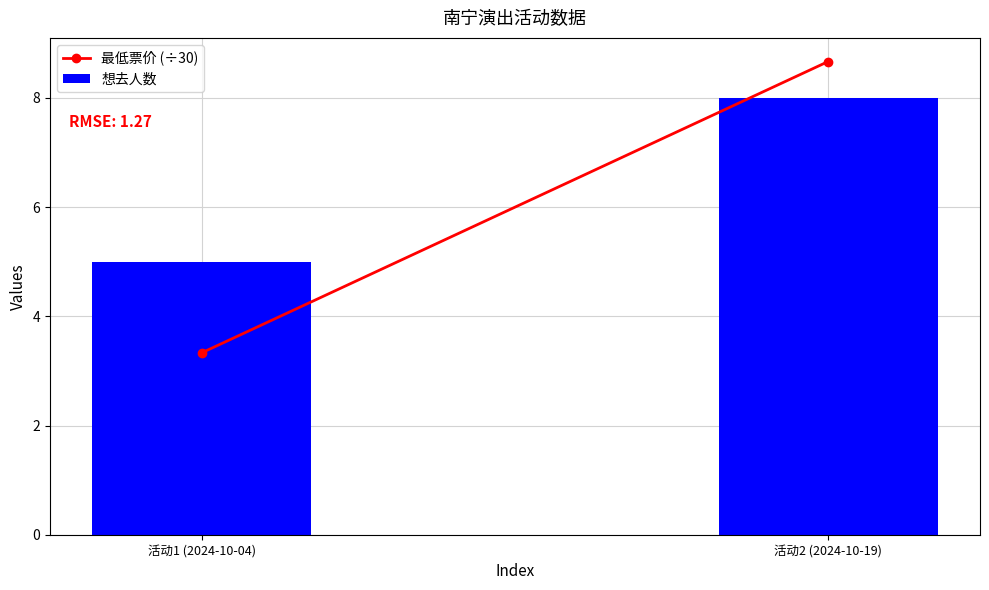

The value at 活动2 (2024-10-19) is 8. True or false?

True